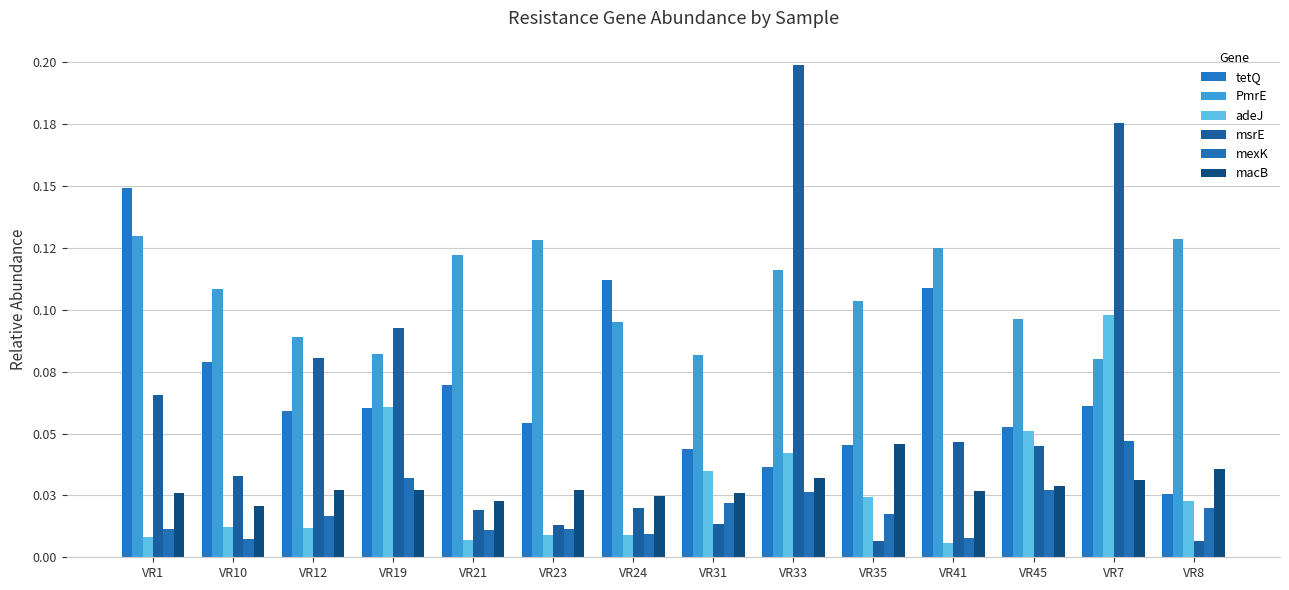

What is the spread (max minus min) of values at VR10?

0.1